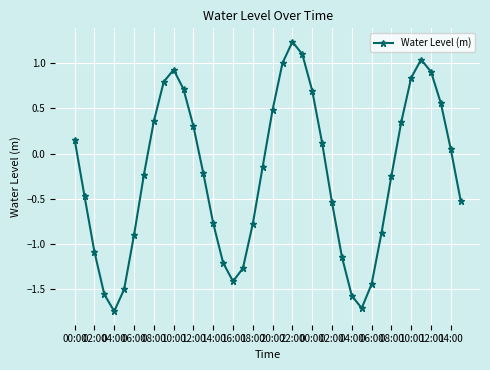

How many interior local valleys (lower than both neighbors) does the data have?

3